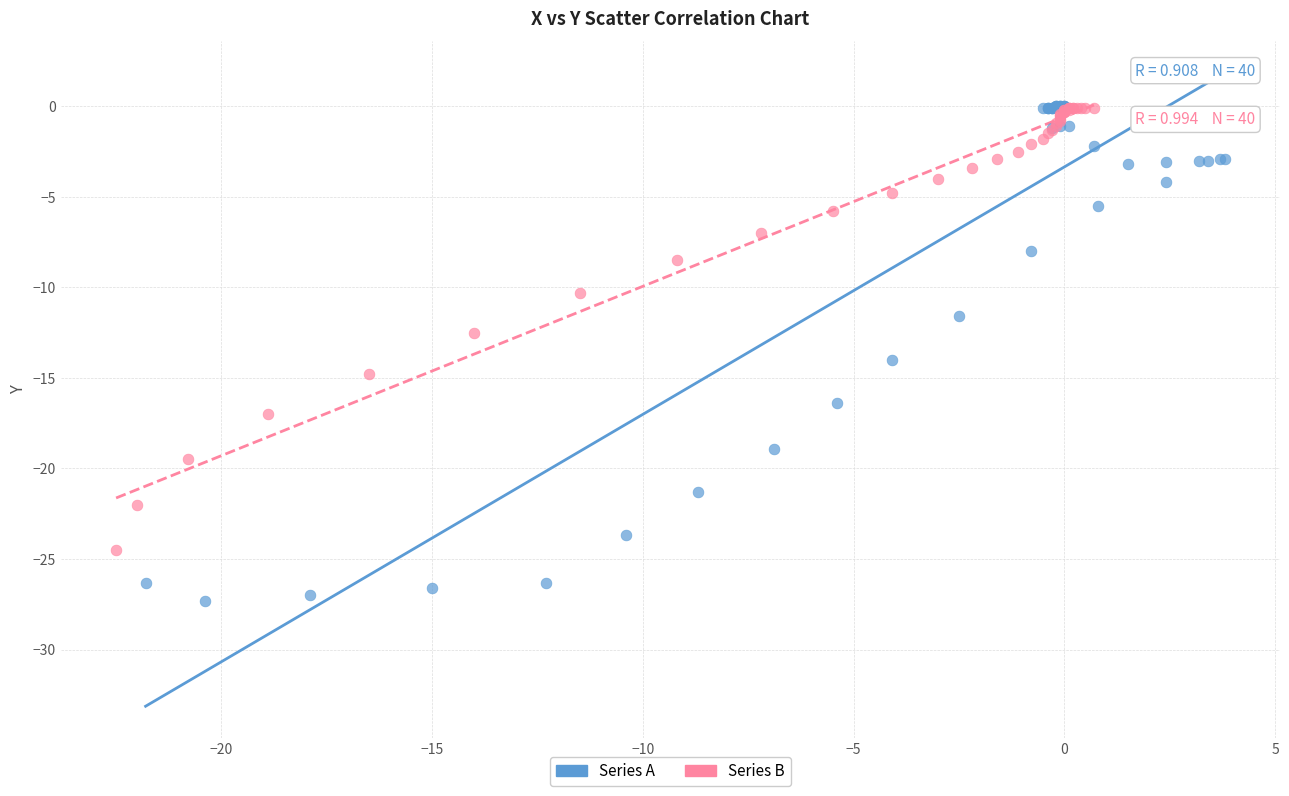

Which series reaches the minimum Y coordinate?

Series A